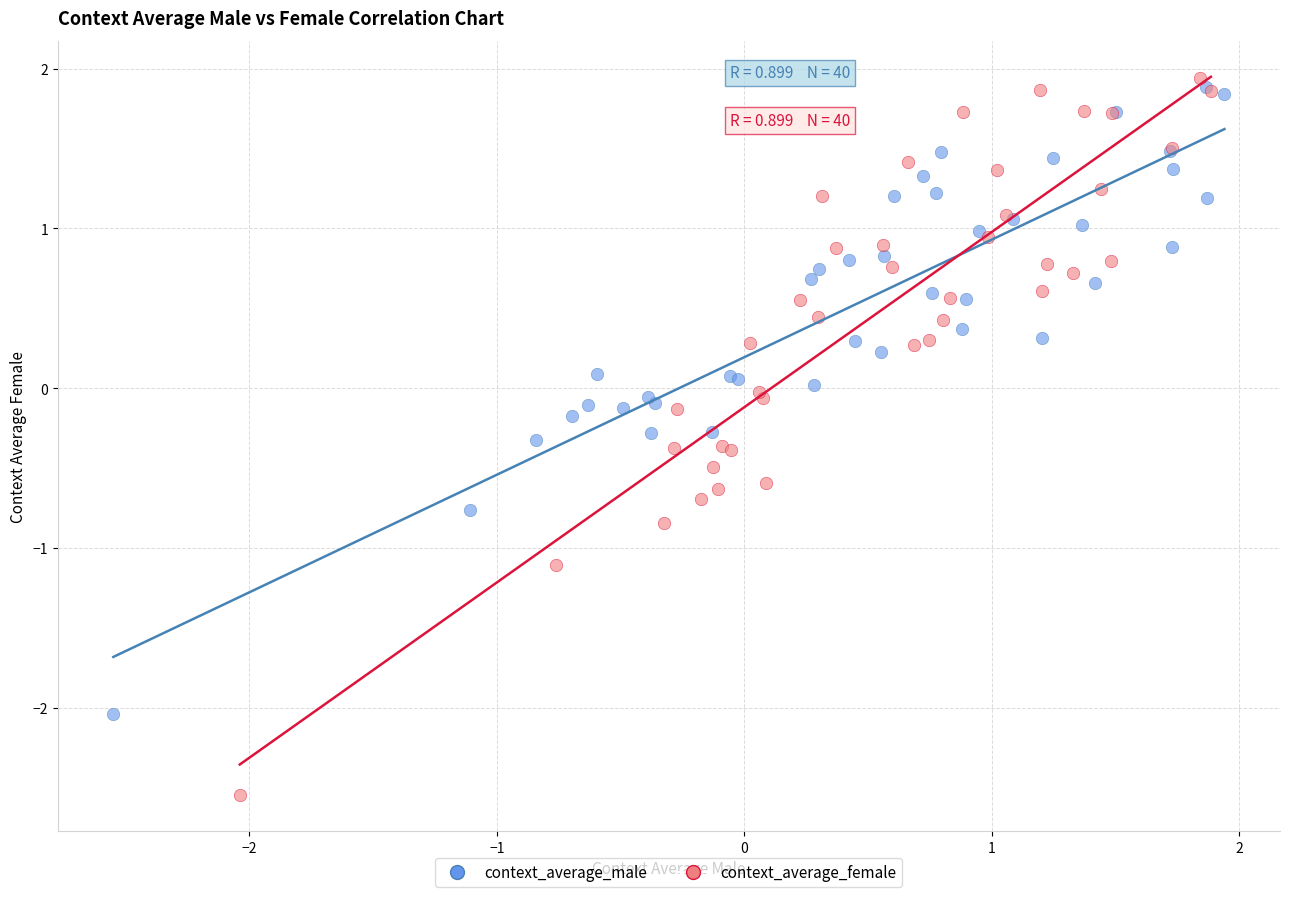

Which series has the widest spread of Y values?

context_average_female